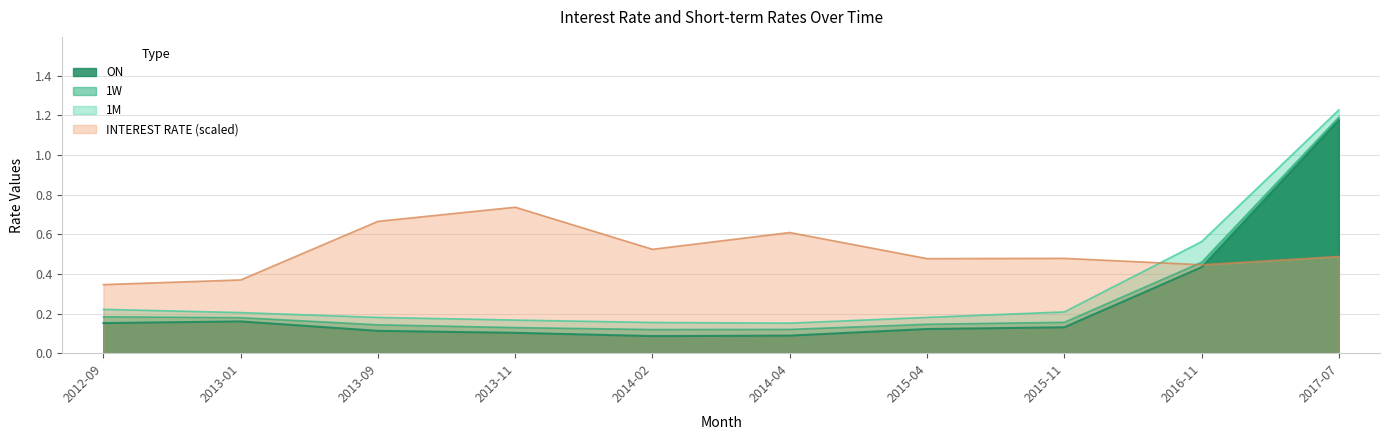

Rank the series at 2015-11 from lowest to highest value.

ON, 1W, 1M, INTEREST RATE